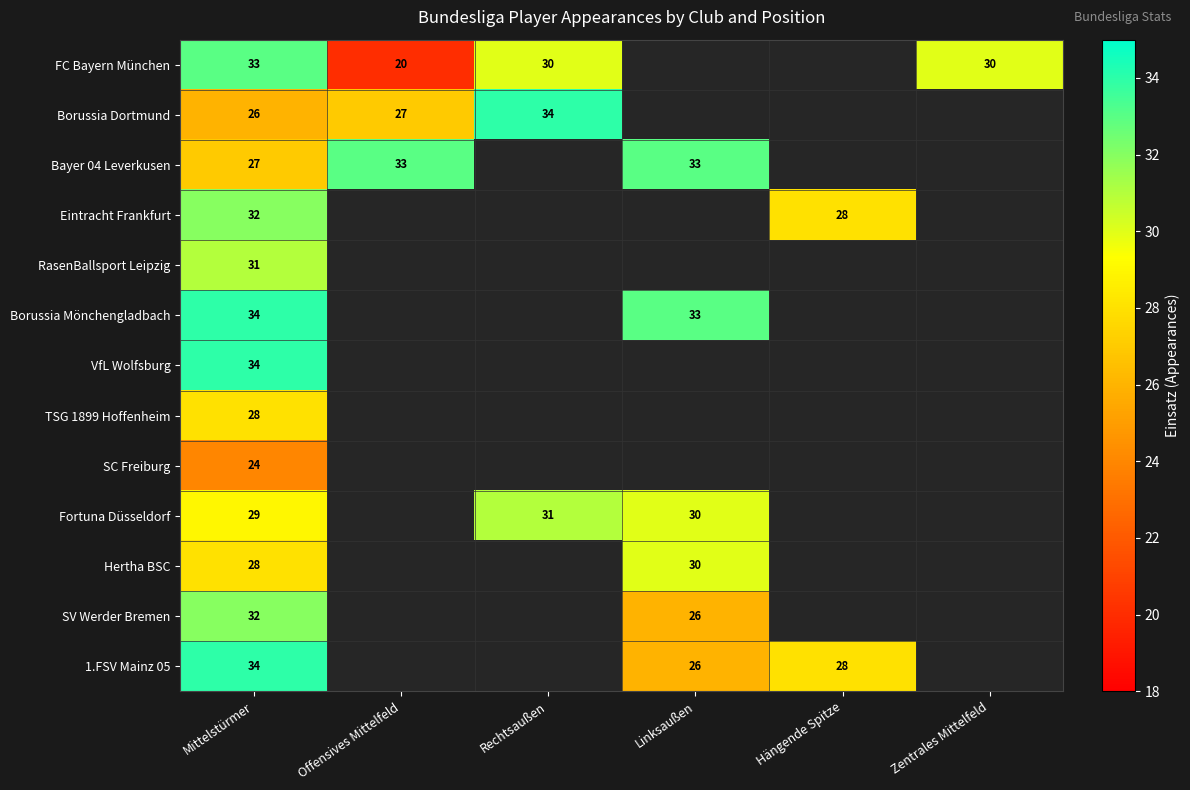

How many series are shown in this chart?

13